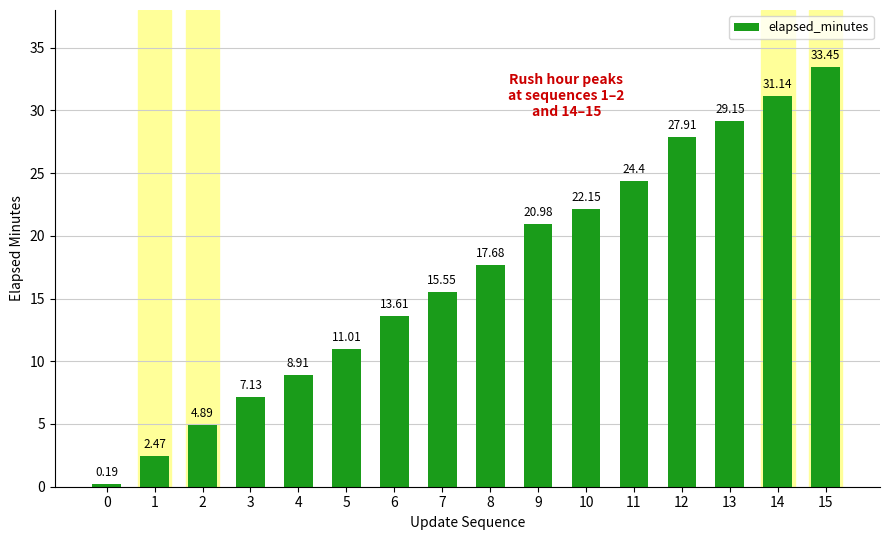

What is the maximum value shown in the chart?

33.5